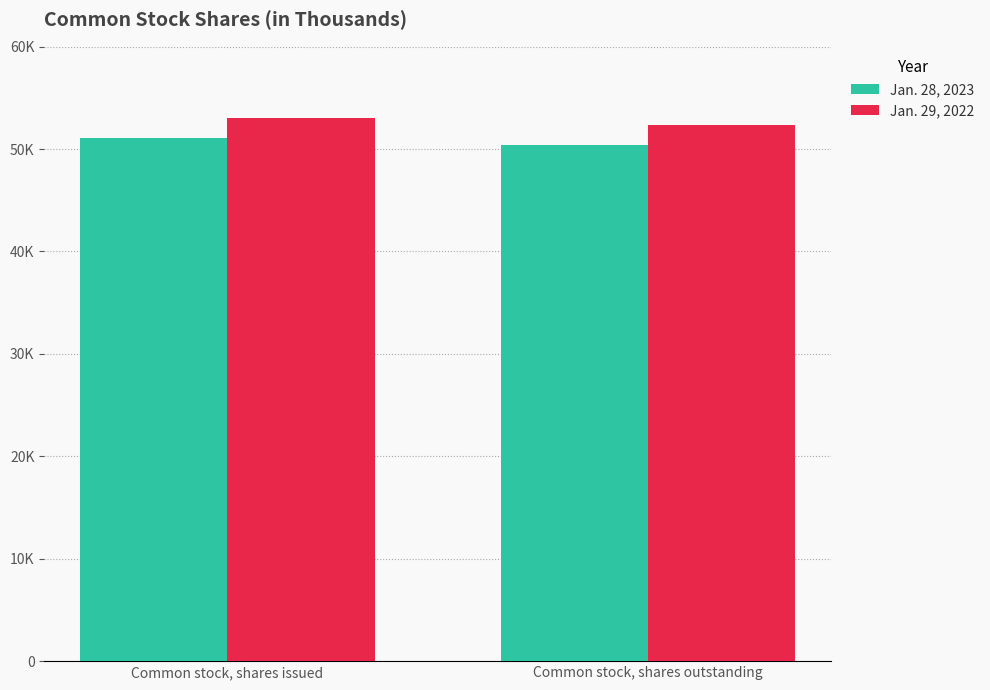

What is the label of the 1st bar from the left?

Common stock, shares issued